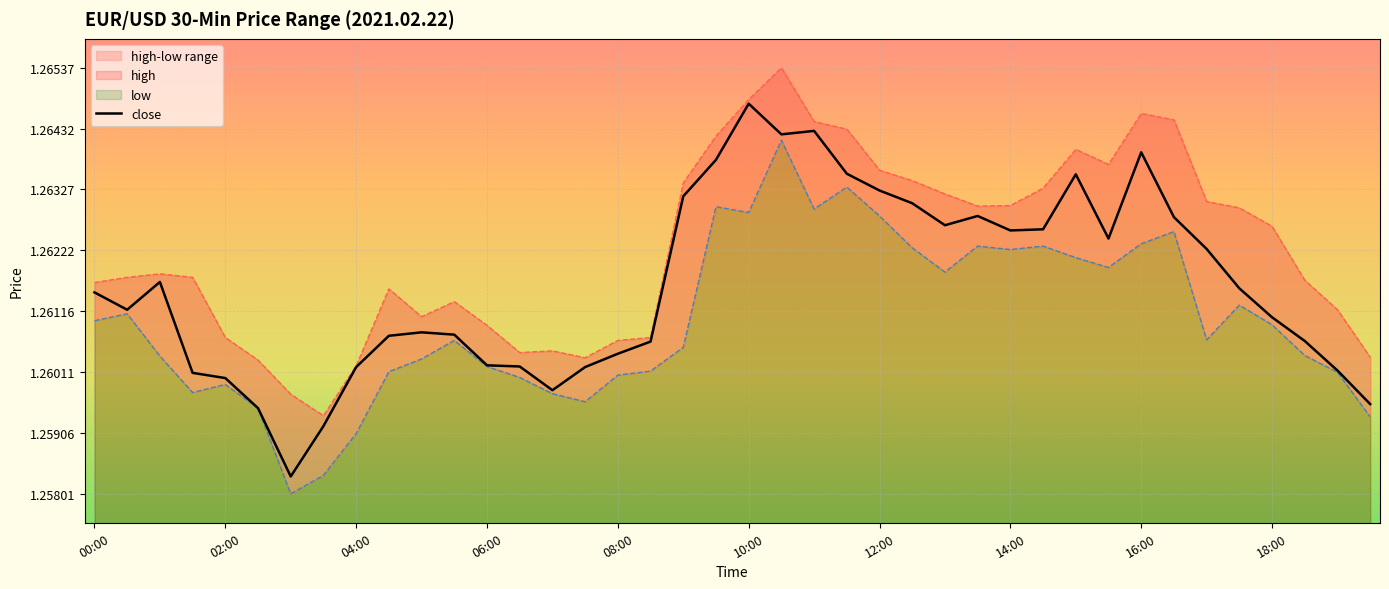

Reading left to right, transcribe all the data shown in this chart.

1.3	1.3	1.3	1.3	1.3	1.3	1.3	1.3	1.3	1.3	1.3	1.3	1.3	1.3	1.3	1.3	1.3	1.3	1.3	1.3	1.3	1.3	1.3	1.3	1.3	1.3	1.3	1.3	1.3	1.3	1.3	1.3	1.3	1.3	1.3	1.3	1.3	1.3	1.3	1.3